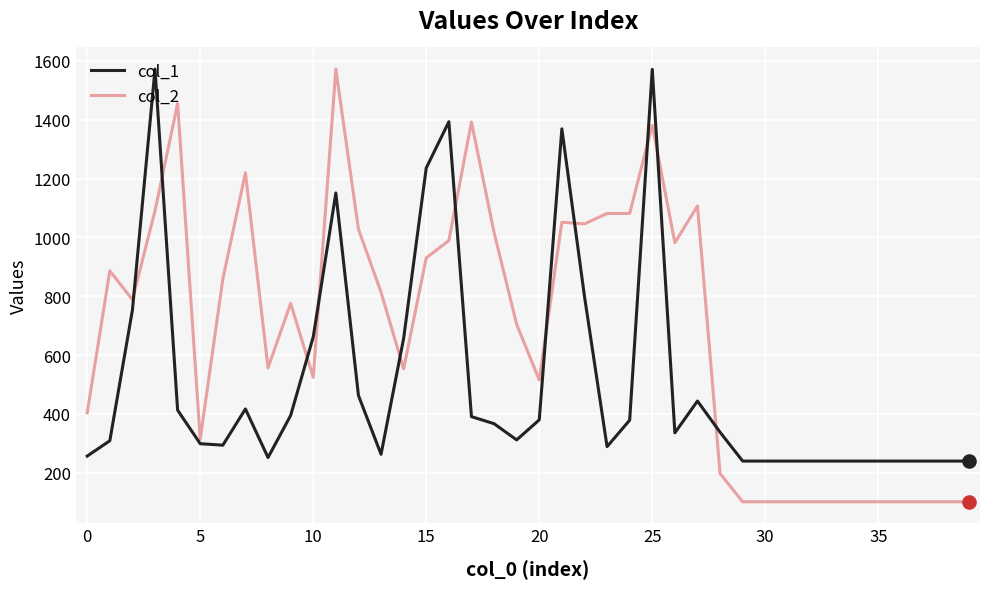

What are all the series names shown in the legend?

col_1, col_2